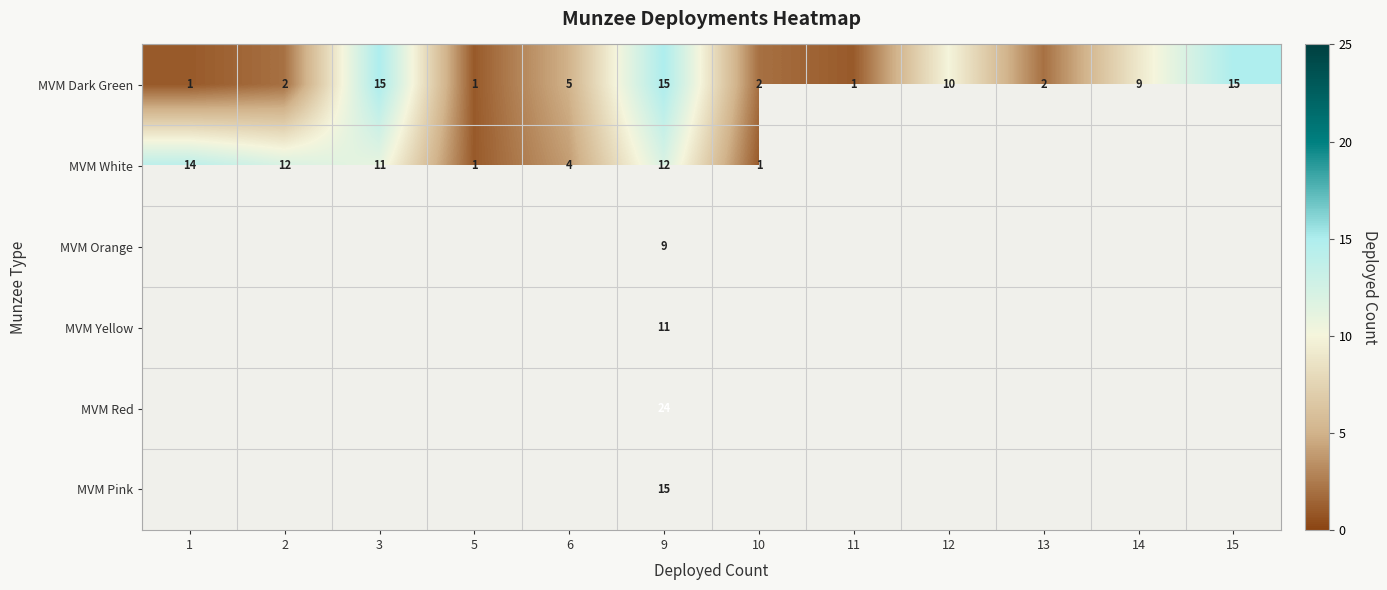

What is the sum of all MVM Dark Green values?

78